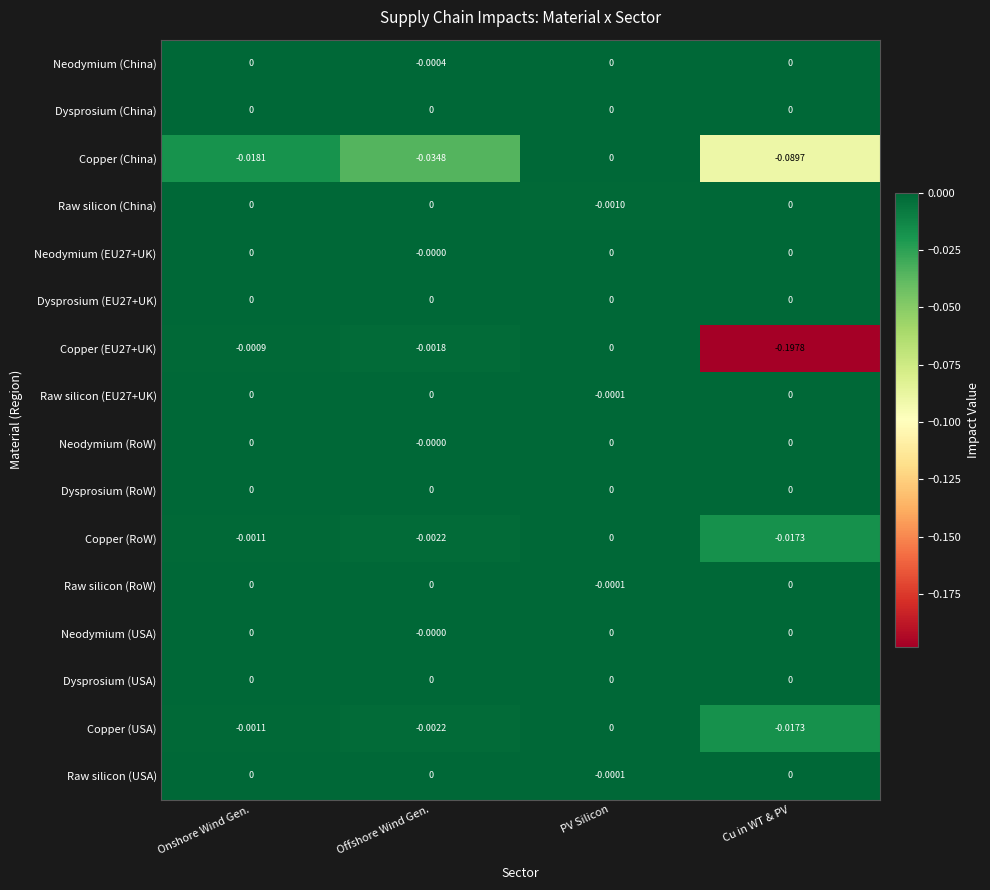

Count the number of categories in the chart.

4